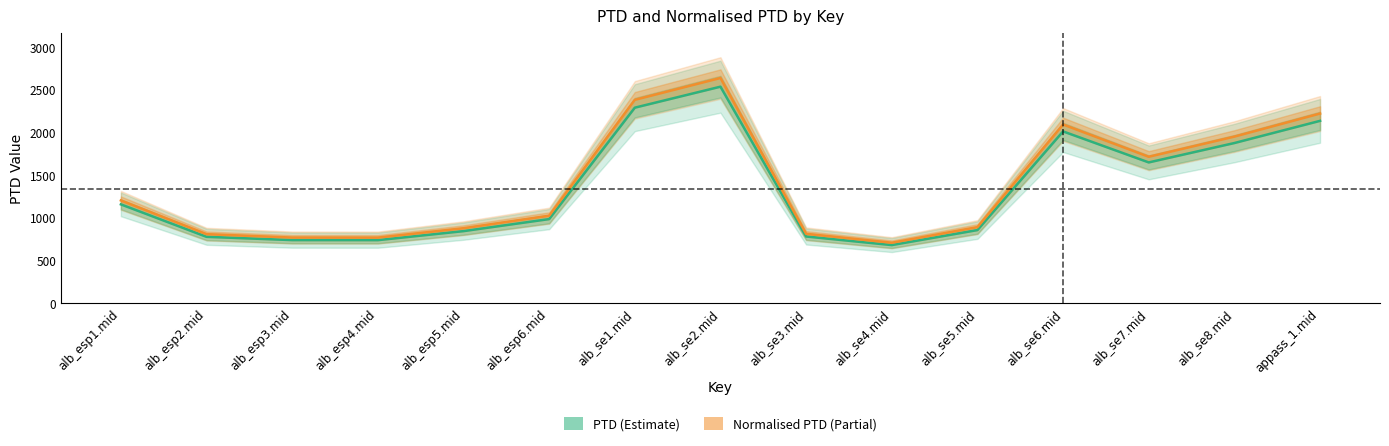

Rank the series by their maximum value, from highest to lowest.

Normalised PTD, PTD